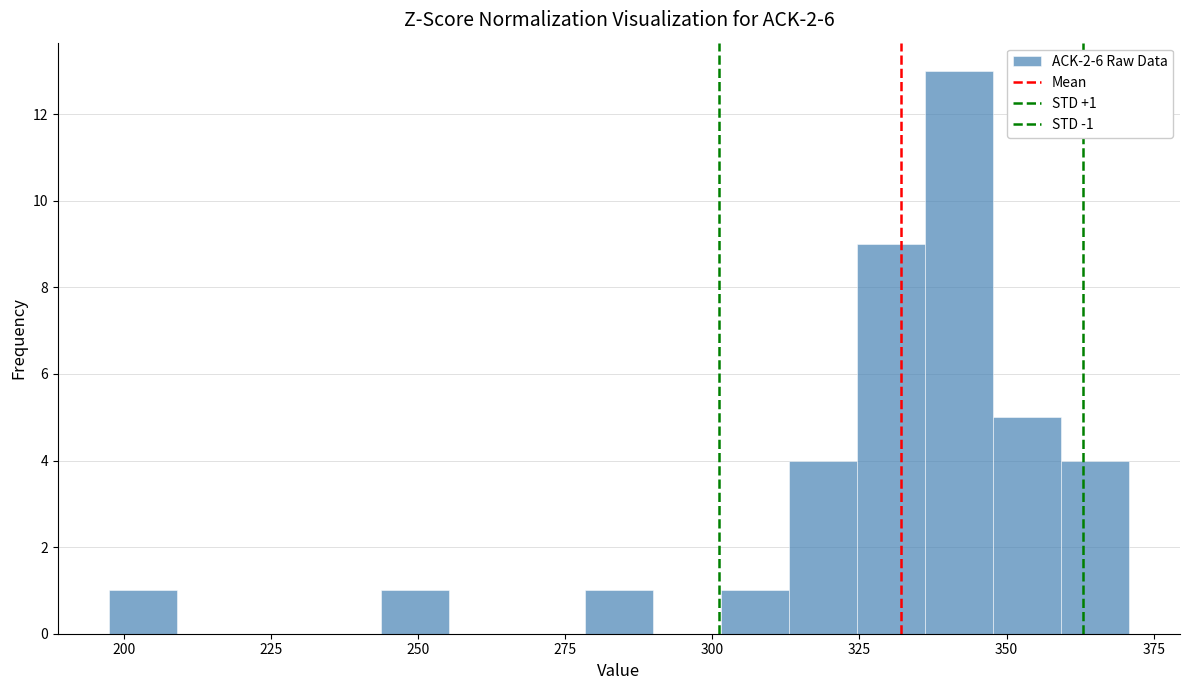

Read against the x-axis, roughly where is the centre of the tallest bar?

340